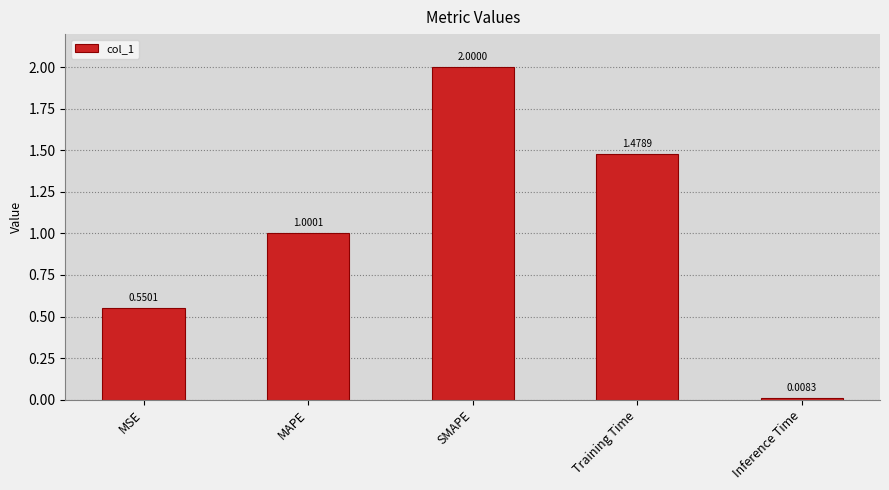

What is the sum of the values at MSE and MAPE?

1.6